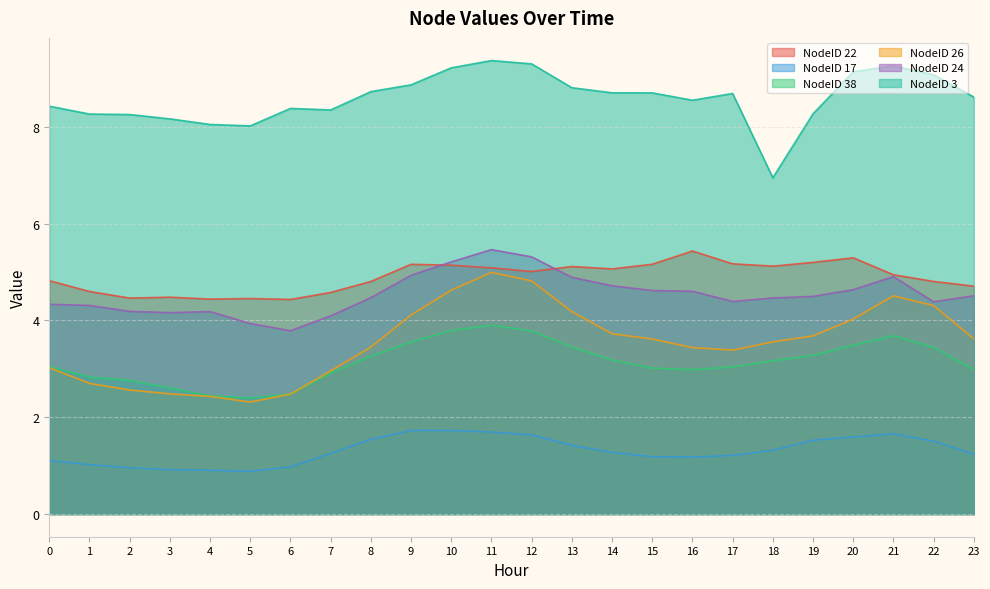

Reading left to right, extract all data points from this chart.

NodeID 22: 4.8	4.6	4.5	4.5	4.4	4.5	4.4	4.6	4.8	5.2	5.1	5.1	5.0	5.1	5.1	5.2	5.4	5.2	5.1	5.2	5.3	4.9	4.8	4.7
NodeID 17: 1.1	1.0	1.0	0.9	0.9	0.9	1.0	1.3	1.5	1.7	1.7	1.7	1.6	1.4	1.3	1.2	1.2	1.2	1.3	1.5	1.6	1.7	1.5	1.2
NodeID 38: 3.0	2.8	2.8	2.6	2.4	2.4	2.5	2.9	3.3	3.6	3.8	3.9	3.8	3.4	3.2	3.0	3.0	3.0	3.2	3.3	3.5	3.7	3.4	3.0
NodeID 26: 3.0	2.7	2.6	2.5	2.4	2.3	2.5	3.0	3.4	4.1	4.6	5.0	4.8	4.2	3.7	3.6	3.4	3.4	3.6	3.7	4.0	4.5	4.3	3.6
NodeID 24: 4.3	4.3	4.2	4.2	4.2	3.9	3.8	4.1	4.5	4.9	5.2	5.5	5.3	4.9	4.7	4.6	4.6	4.4	4.5	4.5	4.6	4.9	4.4	4.5
NodeID 3: 8.4	8.3	8.3	8.2	8.0	8.0	8.4	8.3	8.7	8.9	9.2	9.4	9.3	8.8	8.7	8.7	8.5	8.7	6.9	8.3	9.1	9.3	9.1	8.6